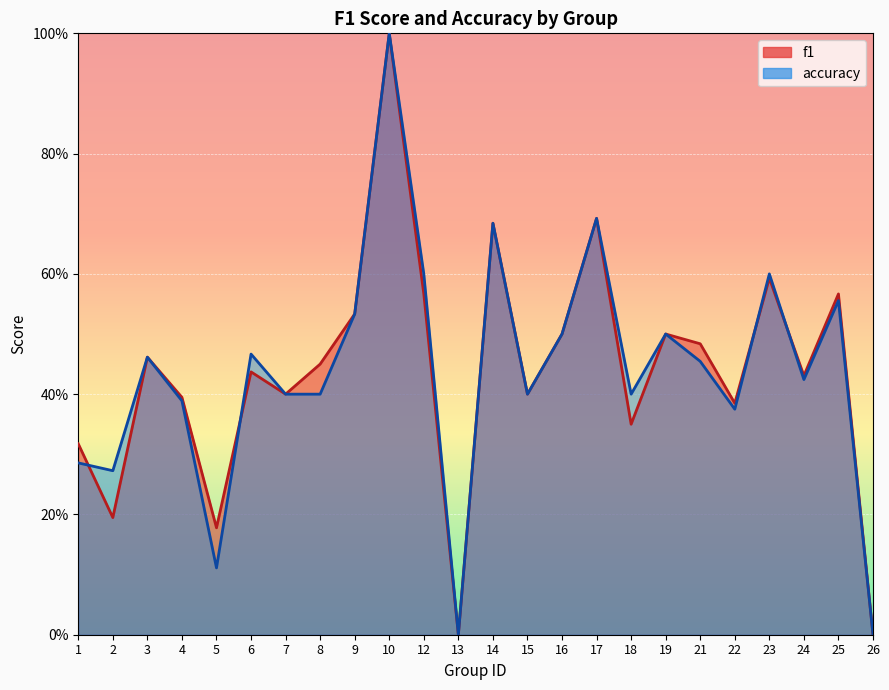

Where is the first local maximum for accuracy?

3